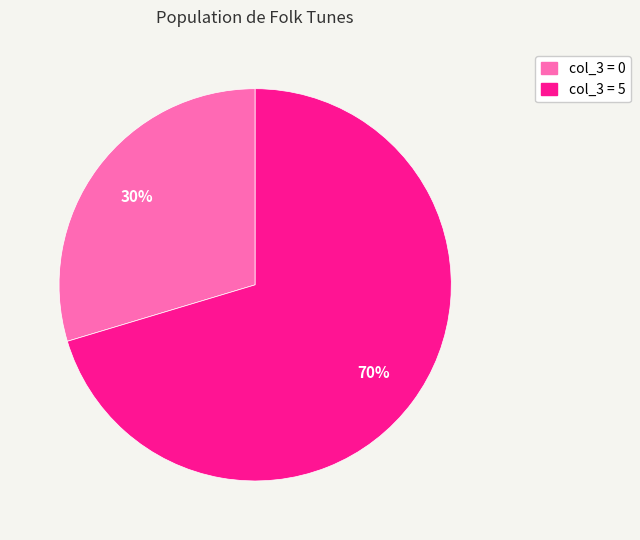

The col_3 = 0 slice represents 30% of the pie. True or false?

True